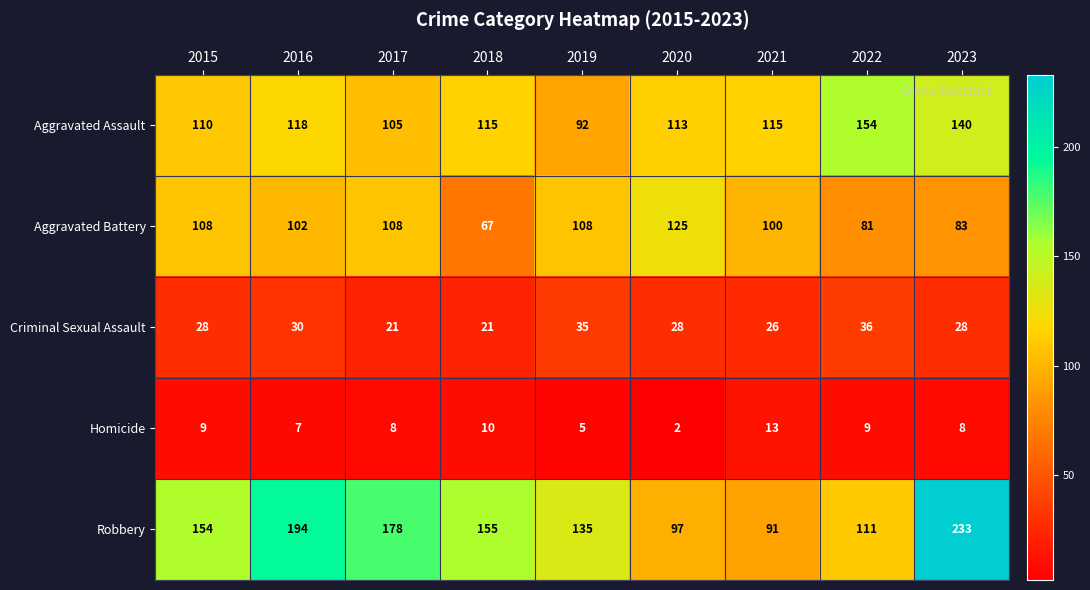

Which series changed the most between 2019 and 2022?

Aggravated Assault